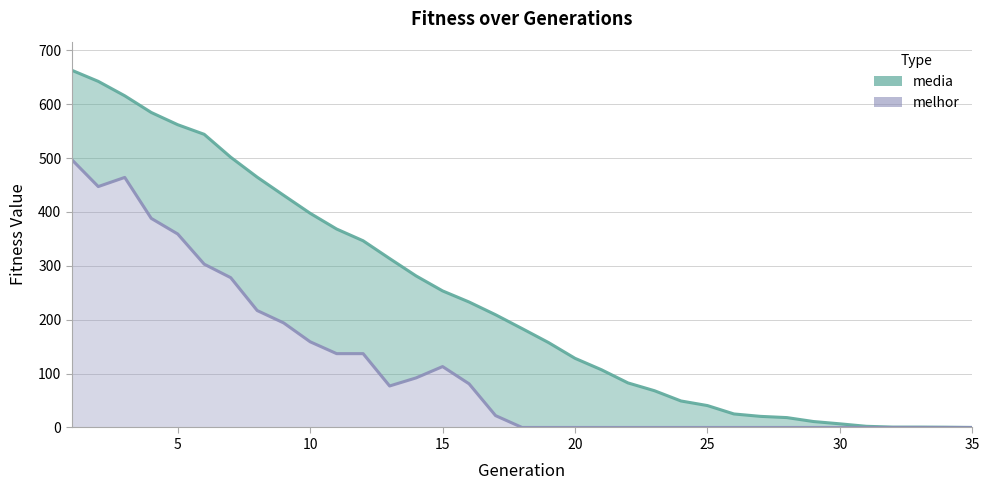

Does the chart have visible grid lines?

Yes